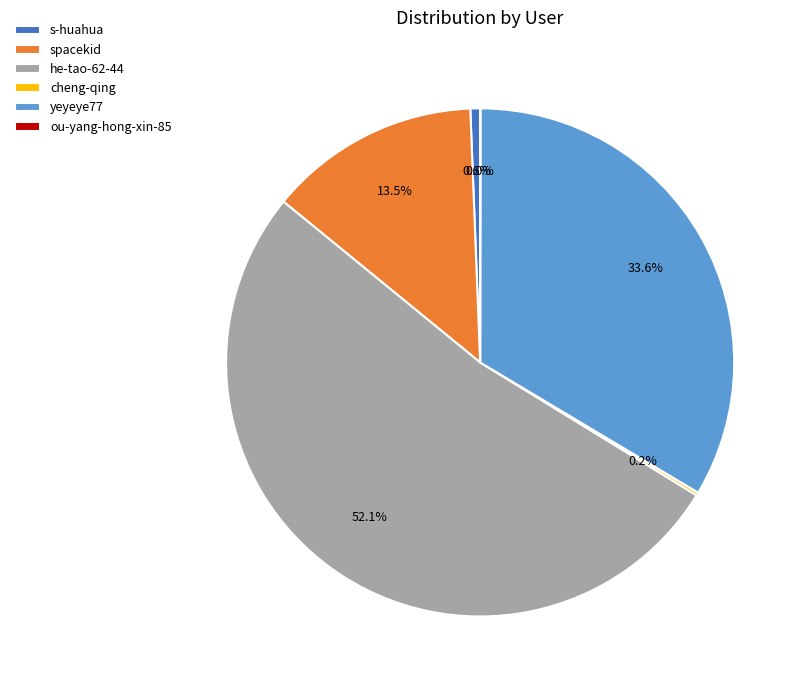

Does he-tao-62-44 account for over 50% of the chart?

Yes